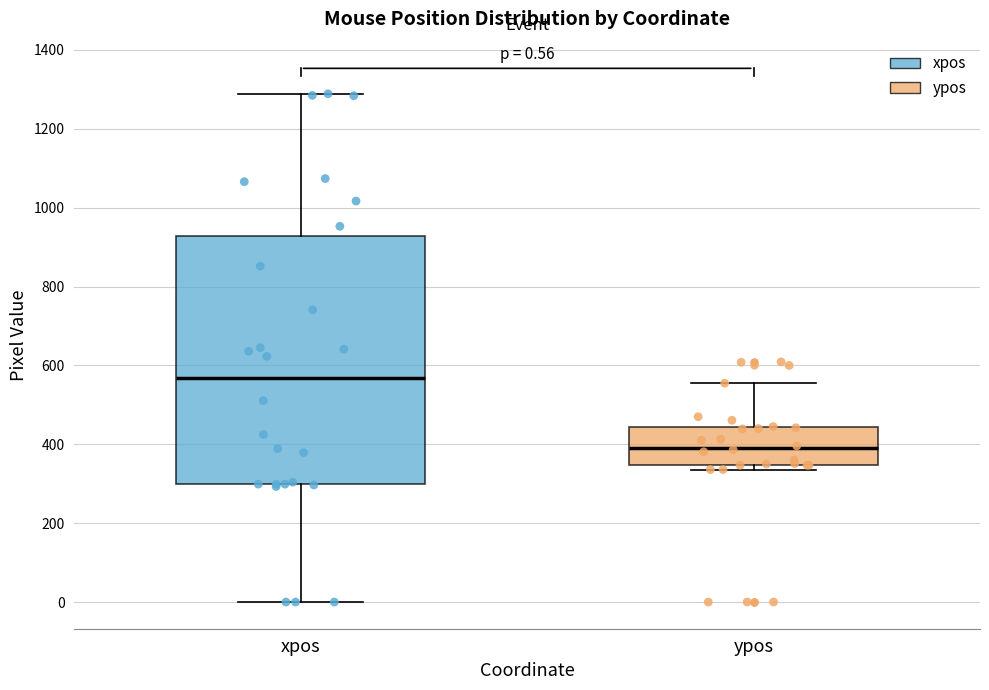

Which box has the lowest median line?

ypos